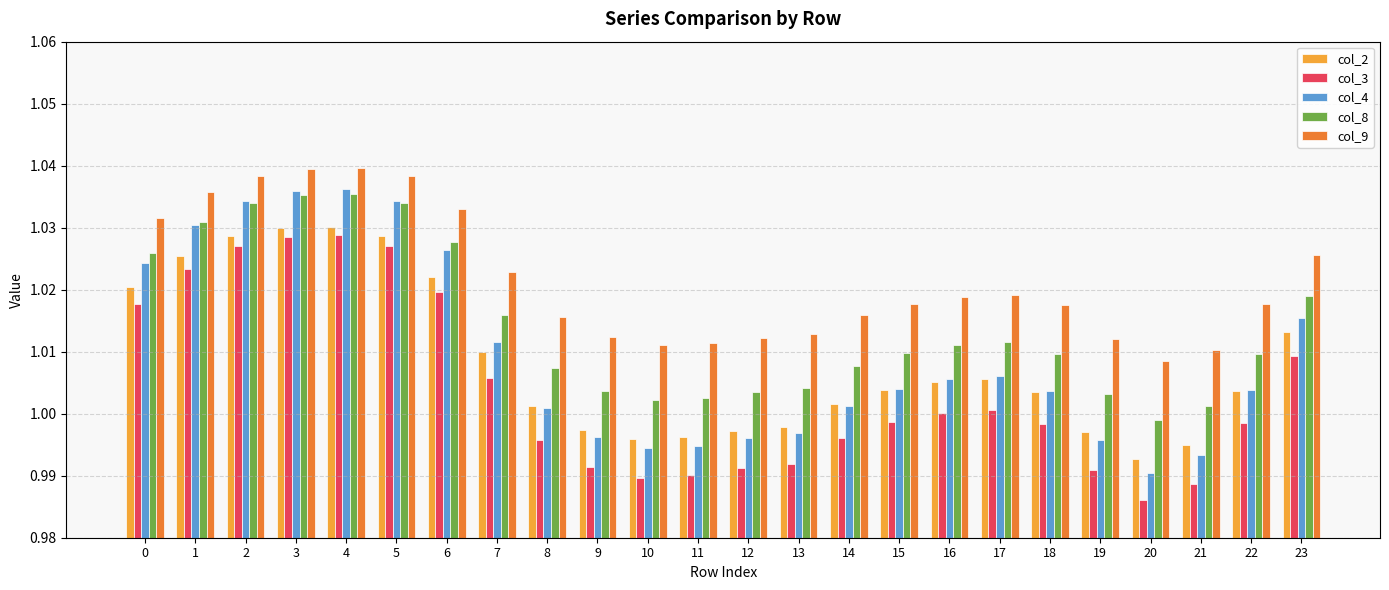

Which category has the lowest value in the col_2 series?

20